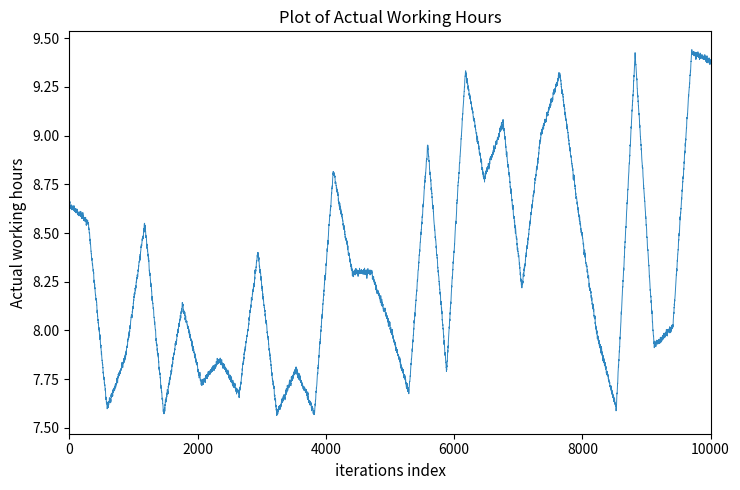

What is the difference between the second highest and second lowest values?

1.1